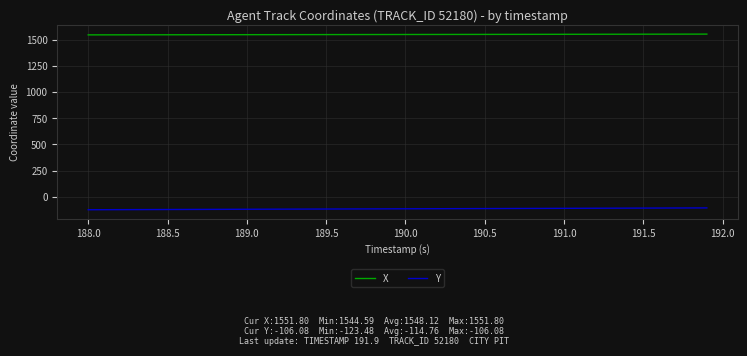

What are all the series names shown in the legend?

X, Y